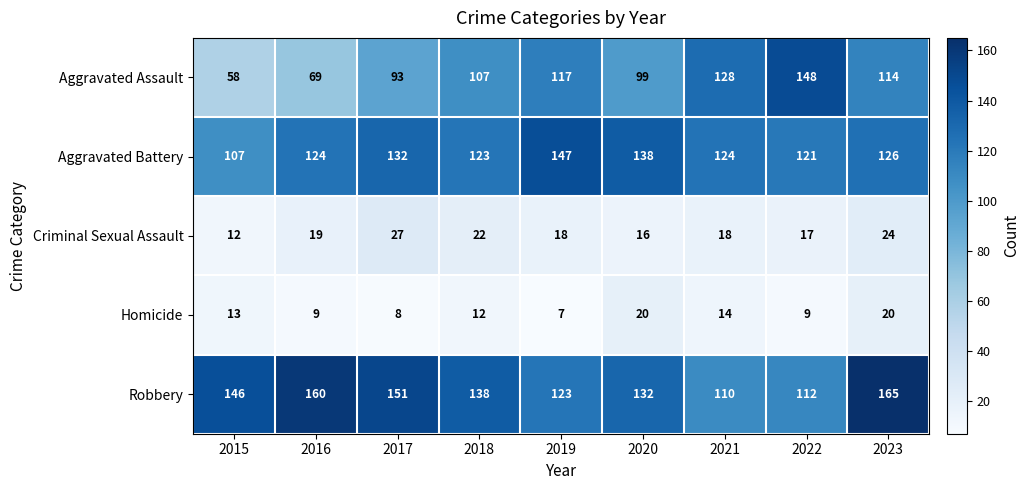

Rank the series by their maximum value, from highest to lowest.

Robbery, Aggravated Assault, Aggravated Battery, Criminal Sexual Assault, Homicide